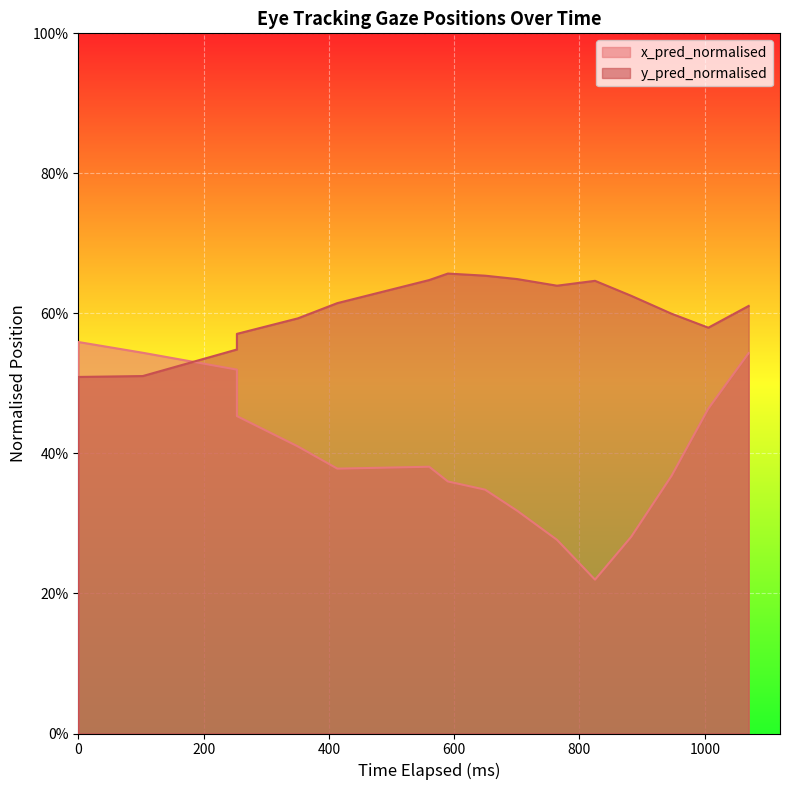

Which series ends up on top after the final intersection of y_pred_normalised and x_pred_normalised?

y_pred_normalised